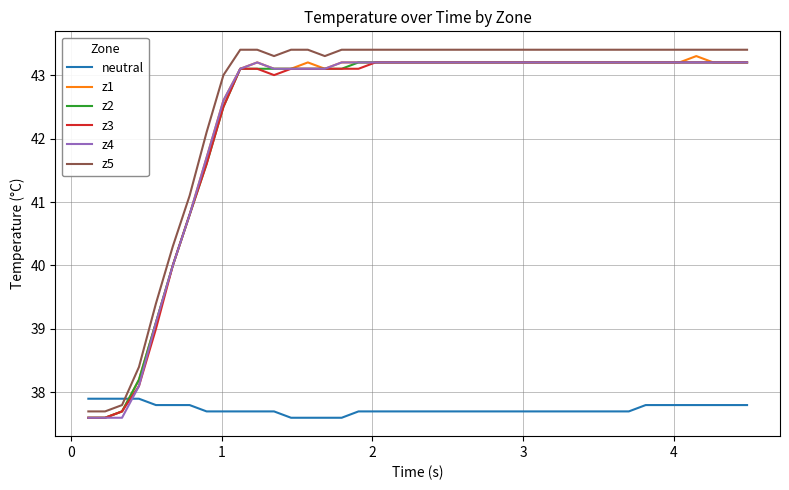

How many intersections are there between neutral and z4?

1